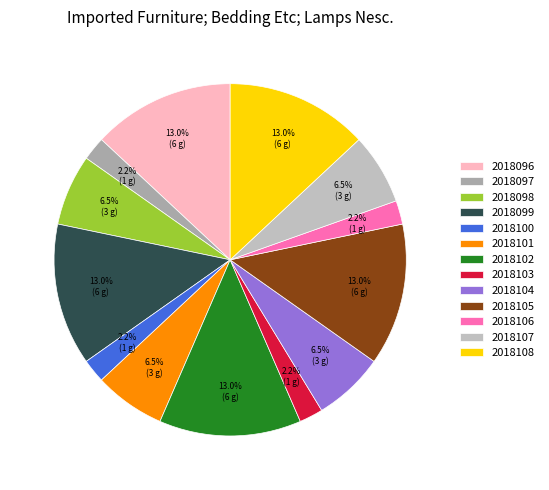

What percentage is the 2018096 slice, to the nearest percent?

13%